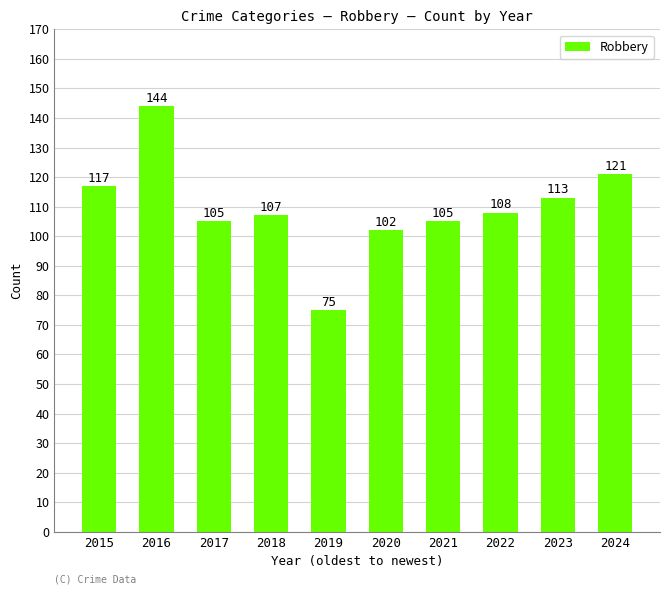

What is the value of the 5th bar from the left?

75